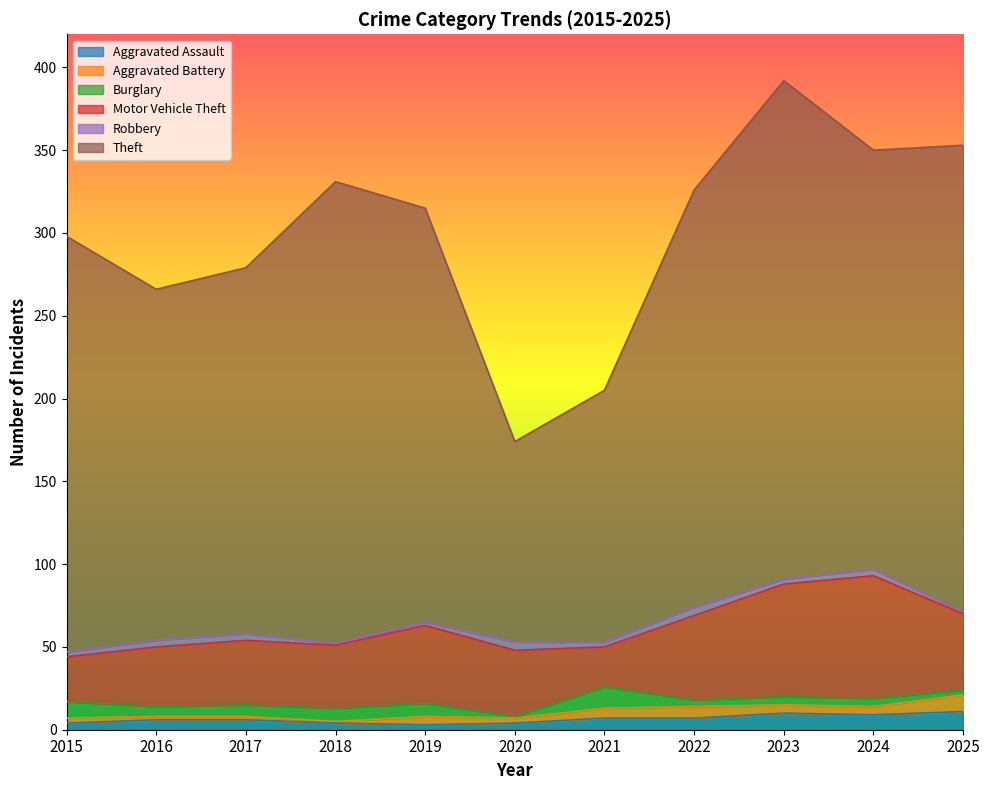

Is it true that Aggravated Battery equals 1 at 2018?

True